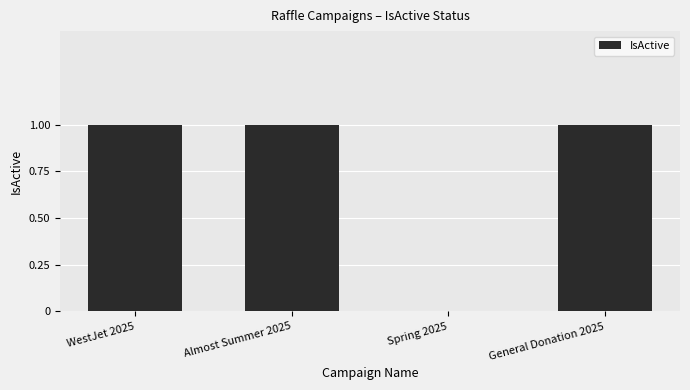

Which has a higher value, Spring 2025 or Almost Summer 2025?

Almost Summer 2025